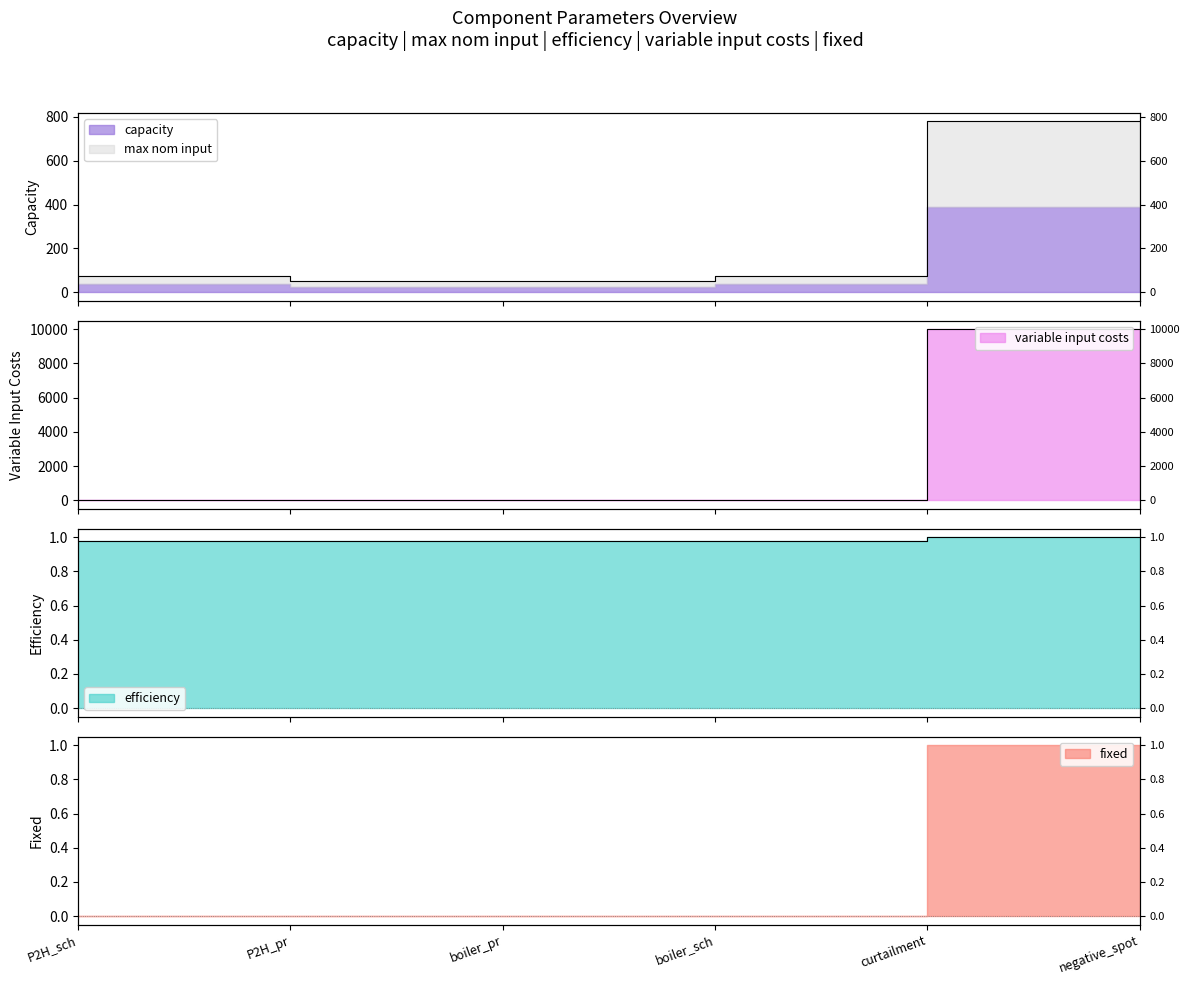

How many lines are shown in the chart?

3